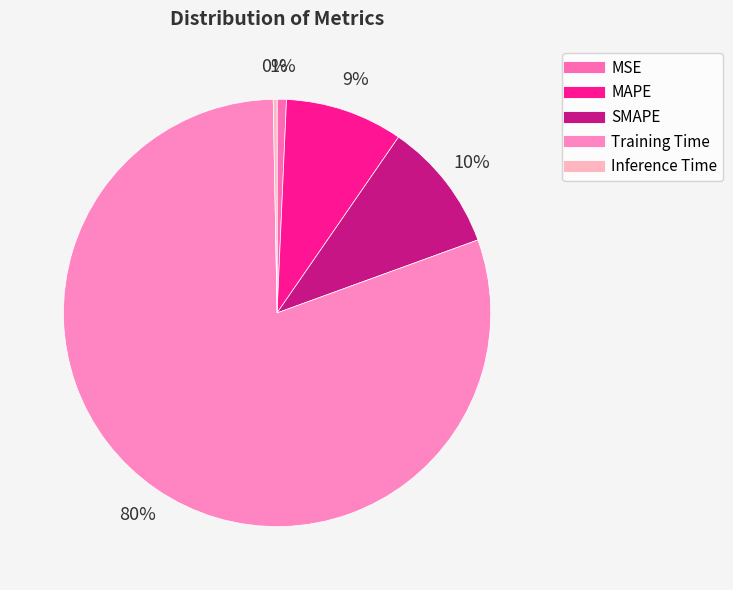

To the nearest percent, what is the difference between the MAPE and Inference Time slice percentages?

9%